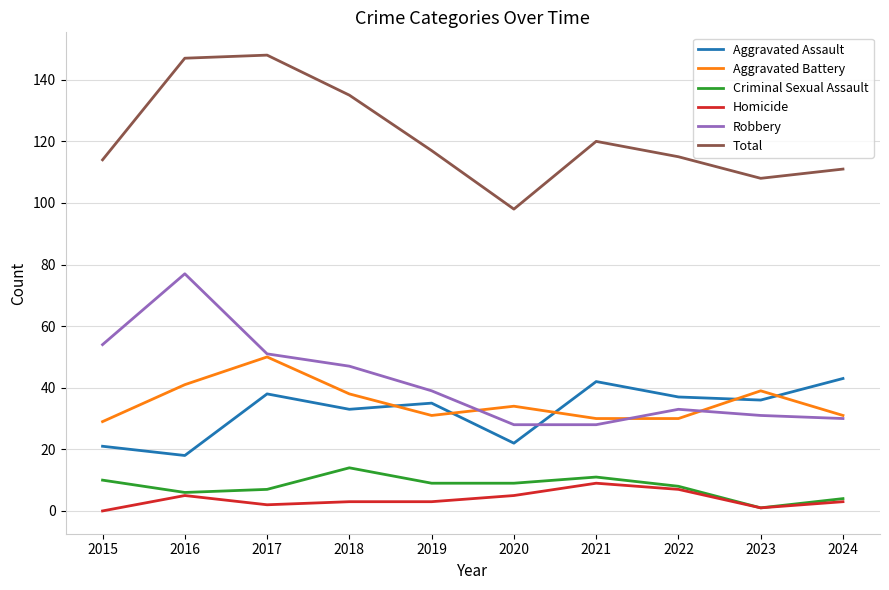

Which series changed the most between 2017 and 2019?

Total